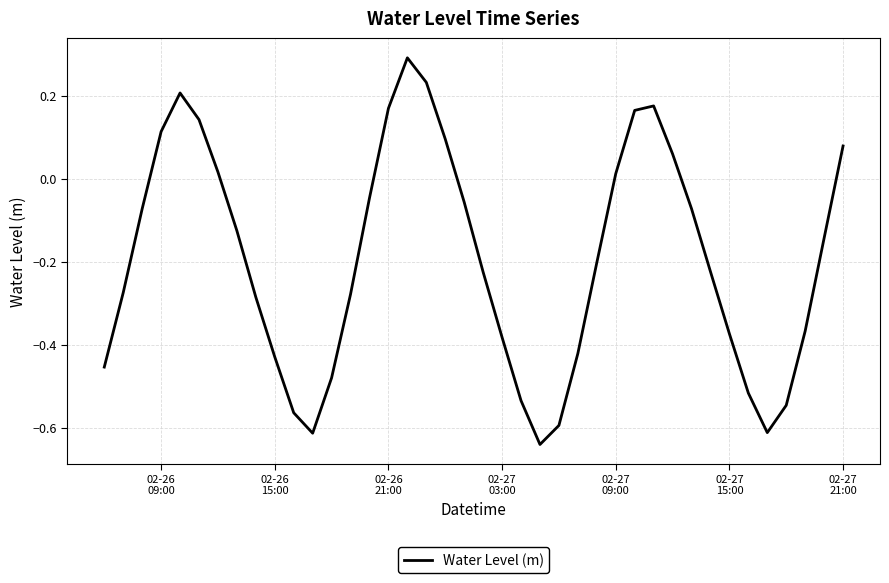

How many lines are shown in the chart?

1